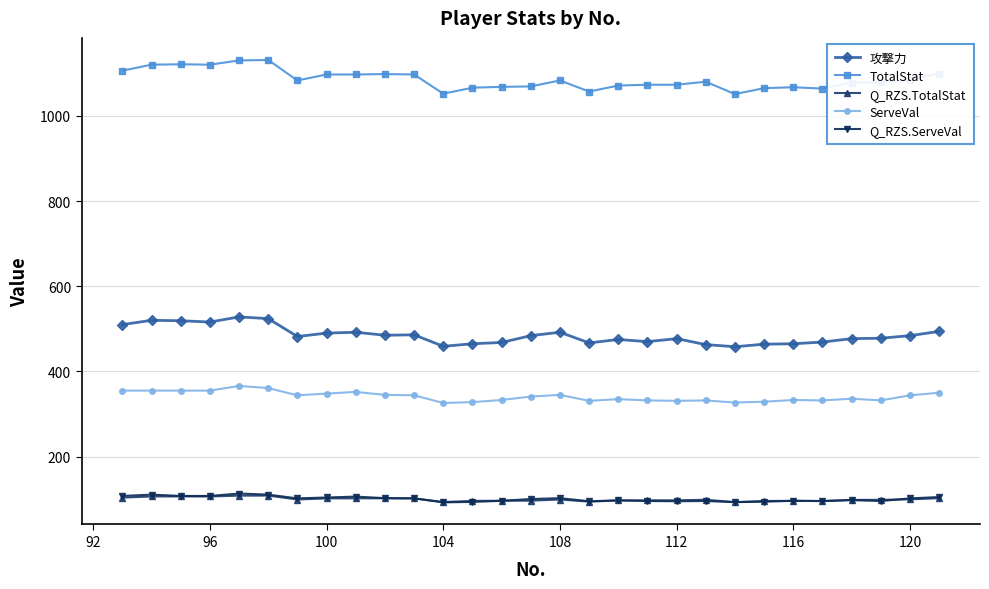

What are all the series names shown in the legend?

攻撃力, TotalStat, Q_RZS.TotalStat, ServeVal, Q_RZS.ServeVal